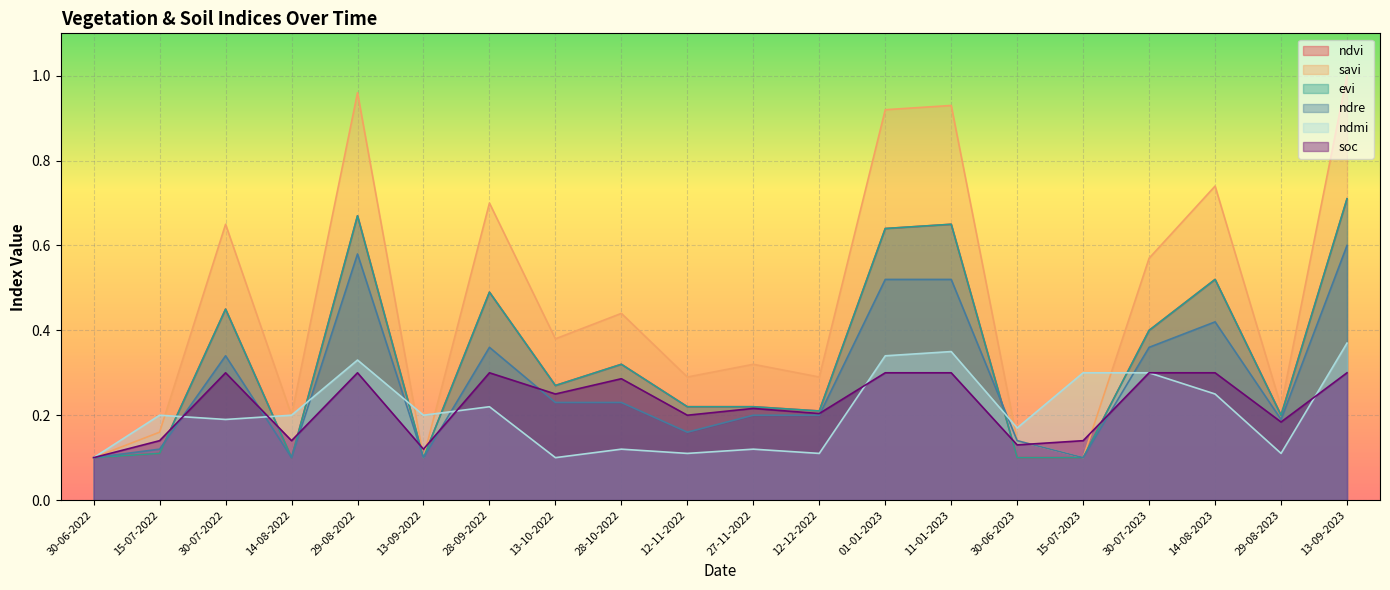

What is the total value across all series at 12-11-2022?

1.2